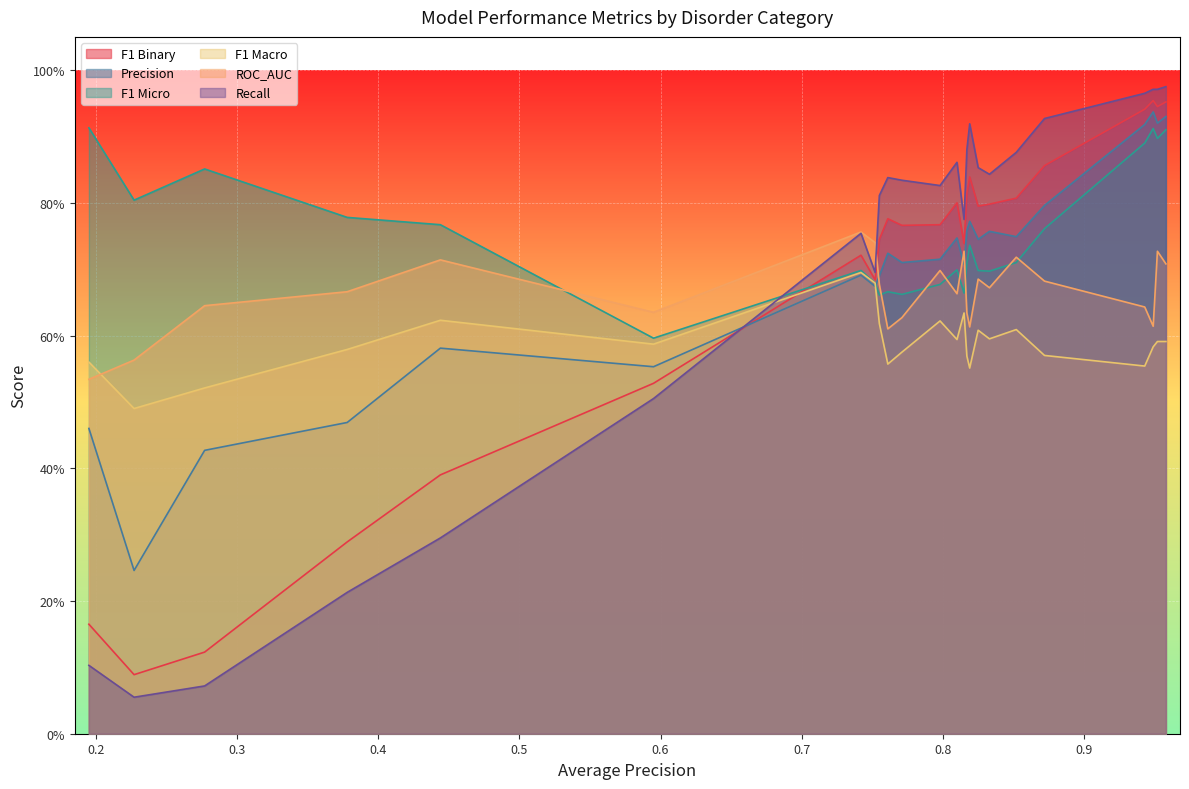

Count the number of categories in the chart.

24